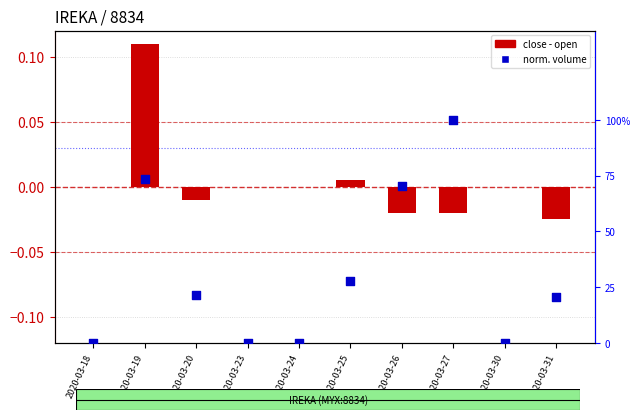

Which series contains the lowest Y value?

close - open